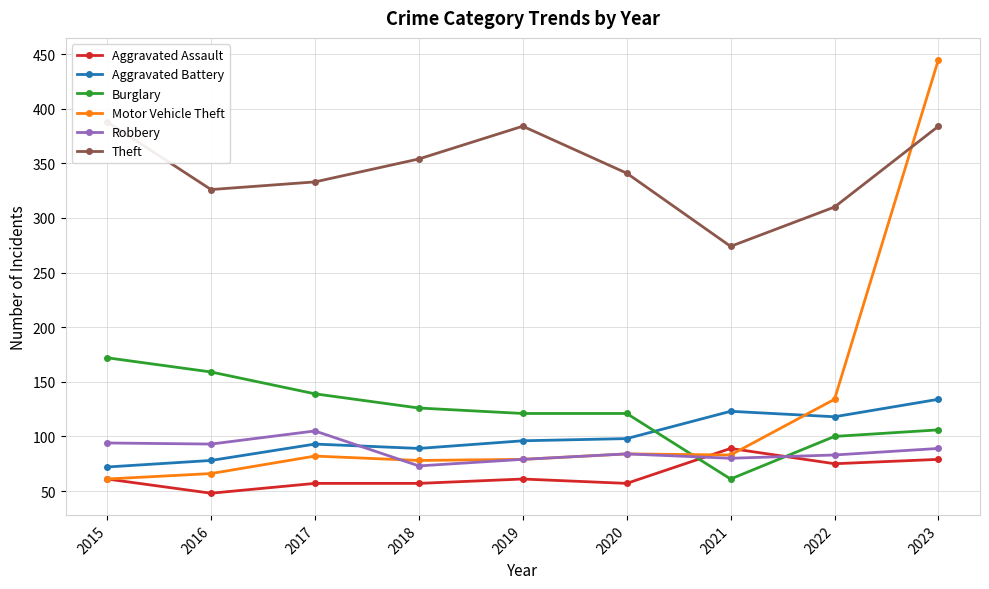

Between which two adjacent categories do Burglary and Robbery first intersect?

2020 and 2021